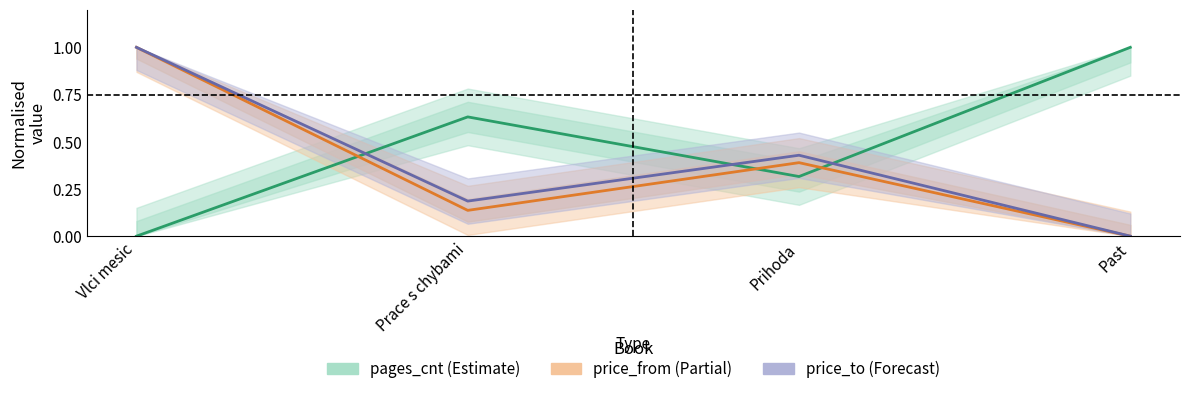

What is the difference between the maximum and second lowest values in the price_from series?

0.9